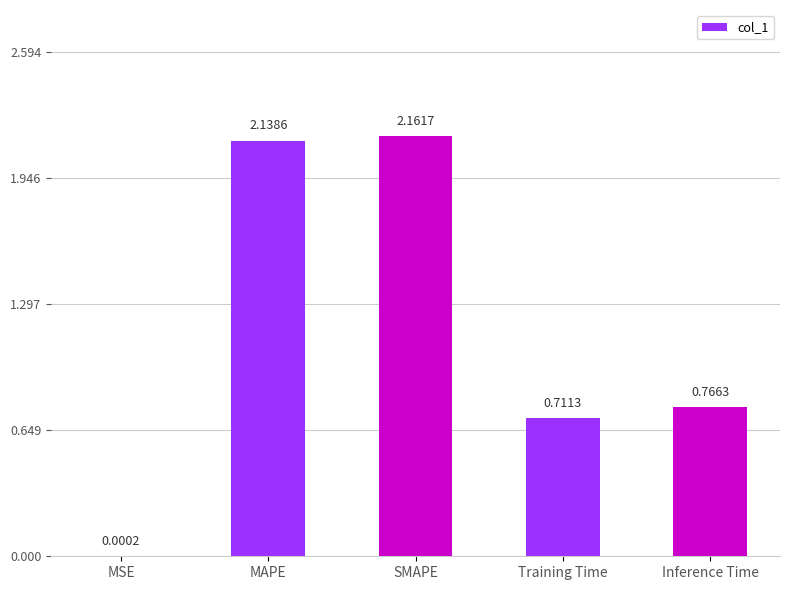

Does the chart contain stacked bars?

No